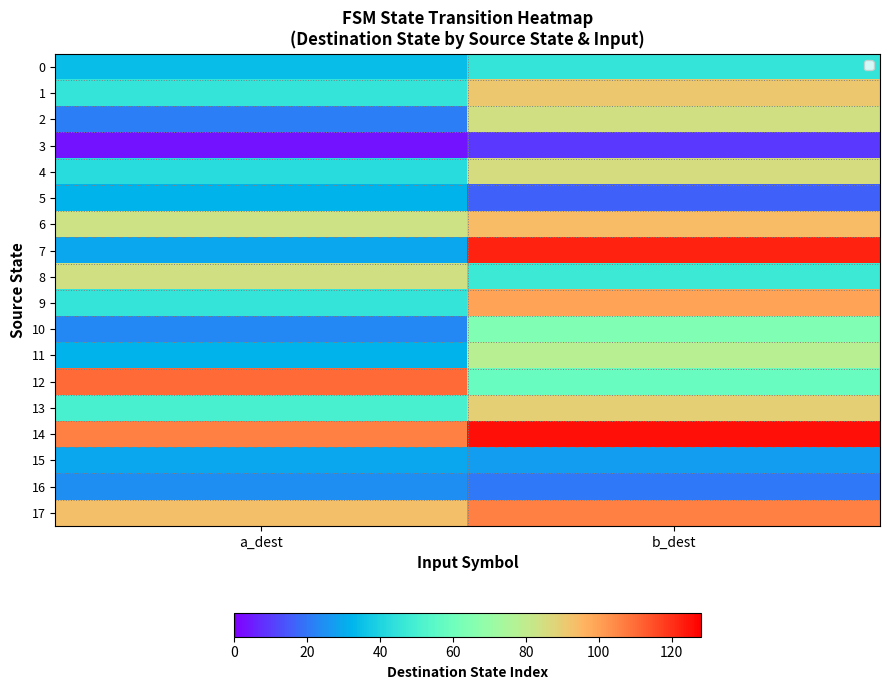

Between b_dest and a_dest, which is larger?

b_dest